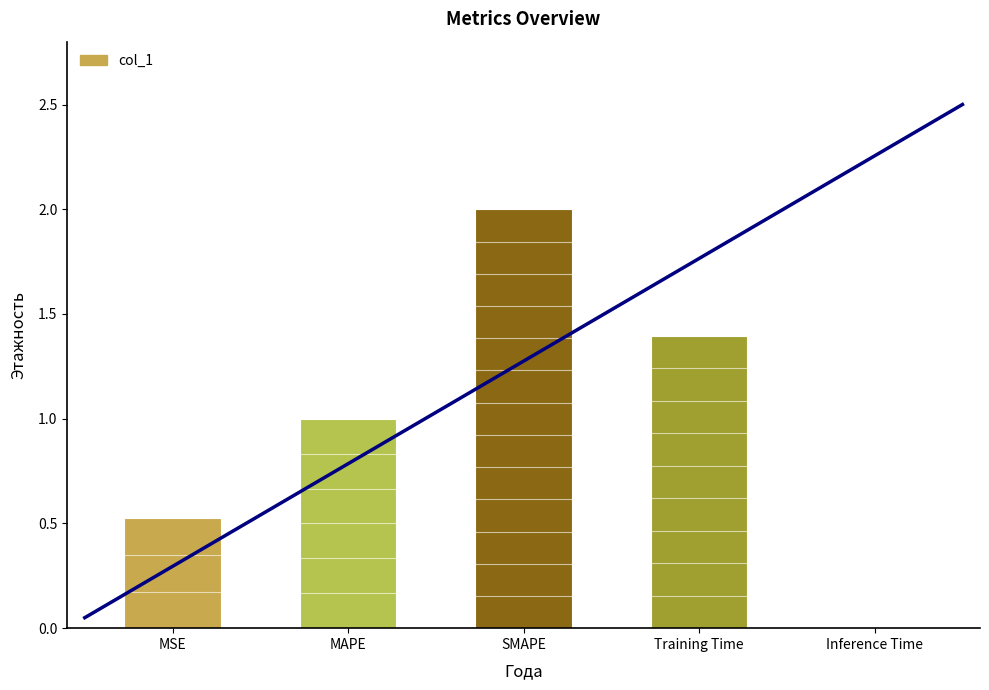

Where is the data nearest to the value 1?

MAPE